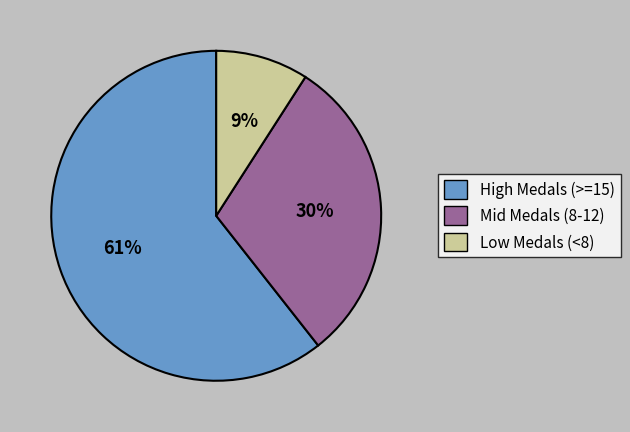

To the nearest percent, what is the difference between the largest and smallest slice percentages?

52%